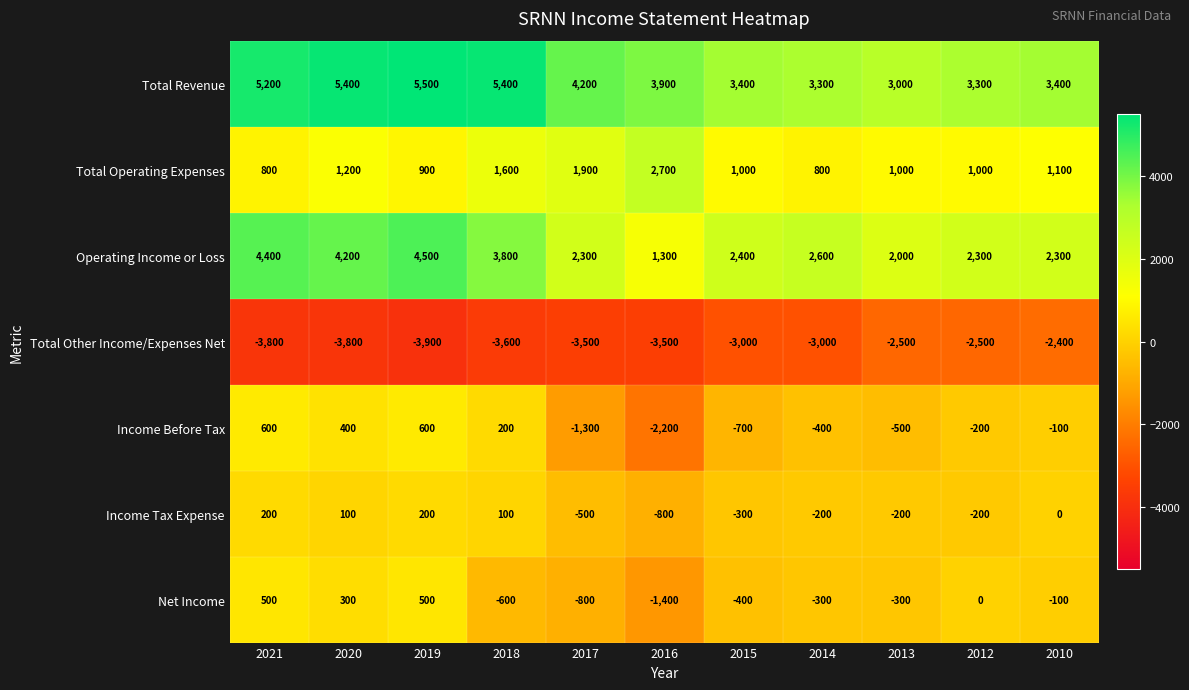

At 2019, list the series in order from smallest to largest.

Total Other Income/Expenses Net, Income Tax Expense, Net Income, Income Before Tax, Total Operating Expenses, Operating Income or Loss, Total Revenue